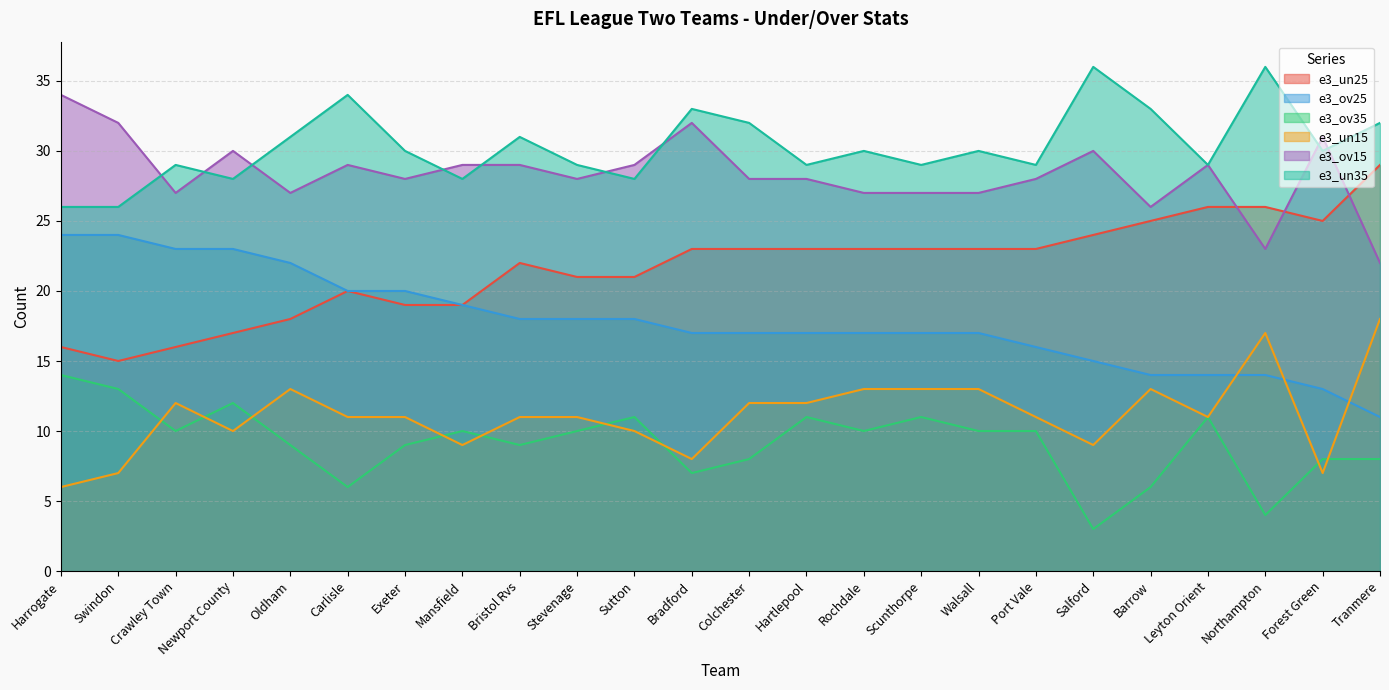

How many data points in e3_un35 are above 30?

9